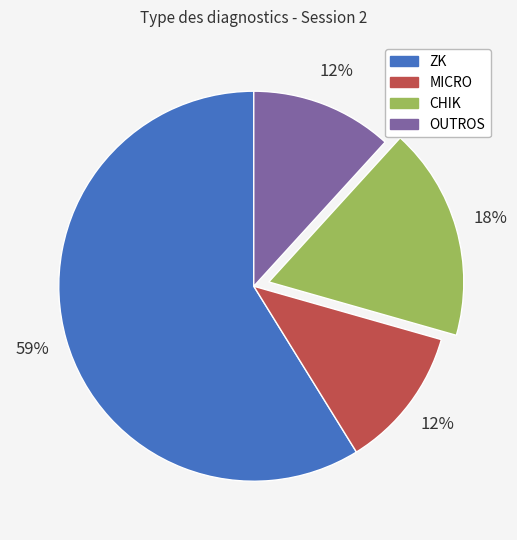

To the nearest percent, what percentage of the pie is OUTROS?

12%